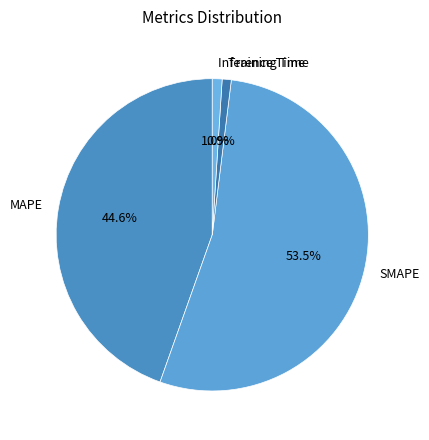

How many slices are in this pie chart?

4